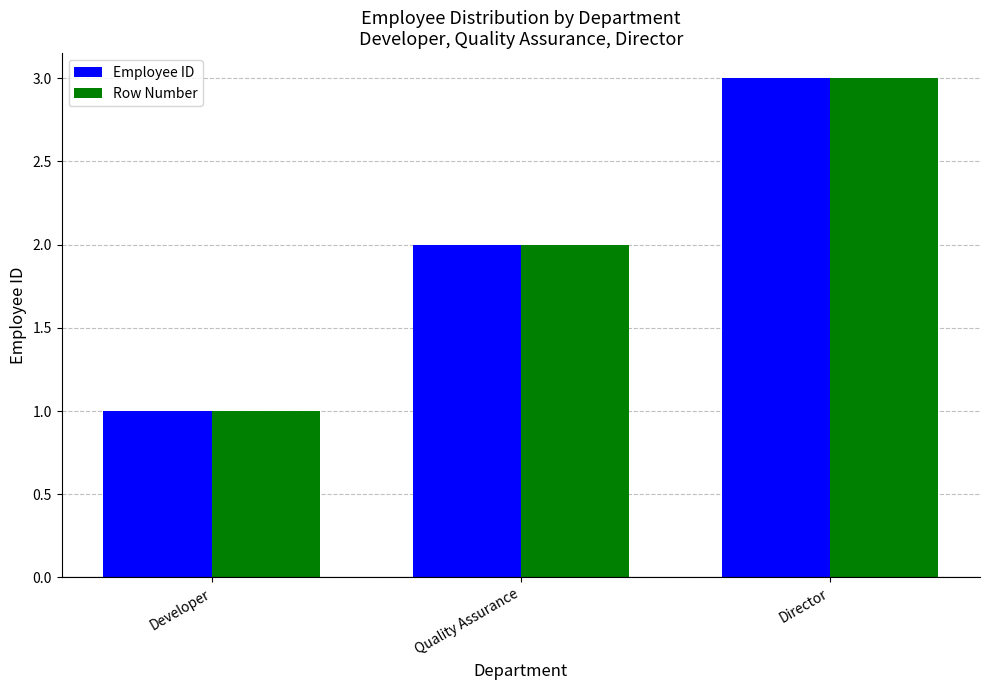

What is the value of the Employee ID bar at the 1st from the left?

1